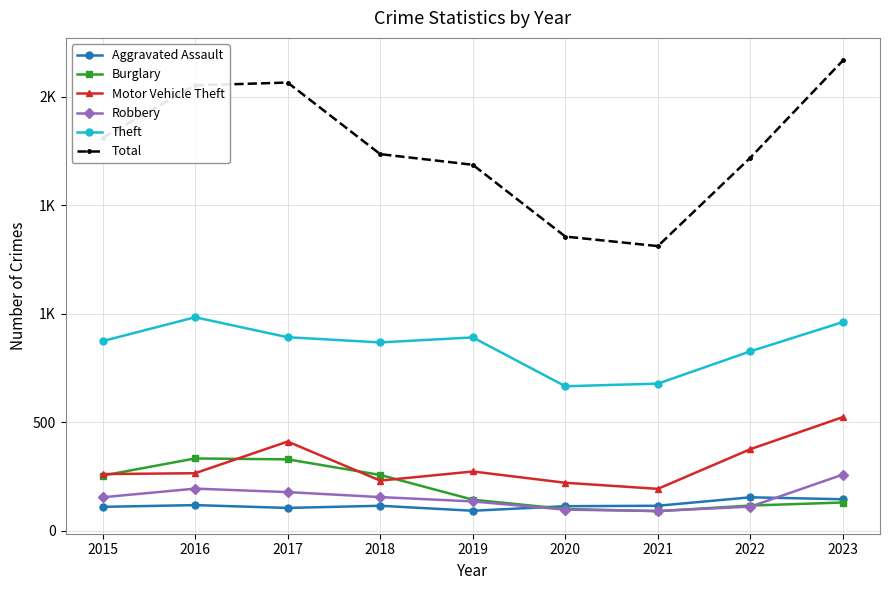

True or false: Theft and Total cross at least once.

False